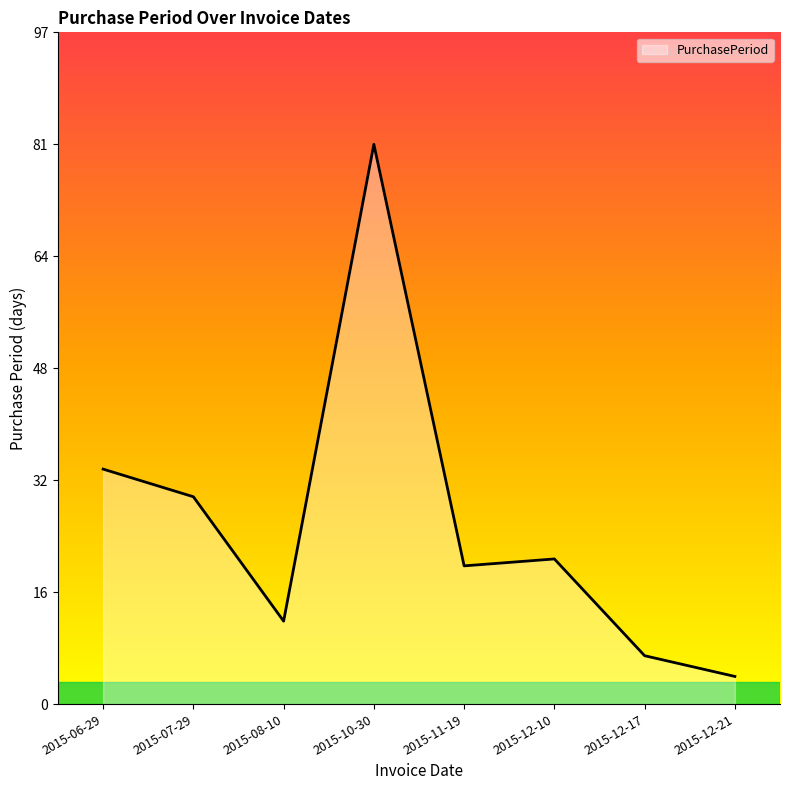

At which category does the chart reach its peak across all series?

2015-10-30